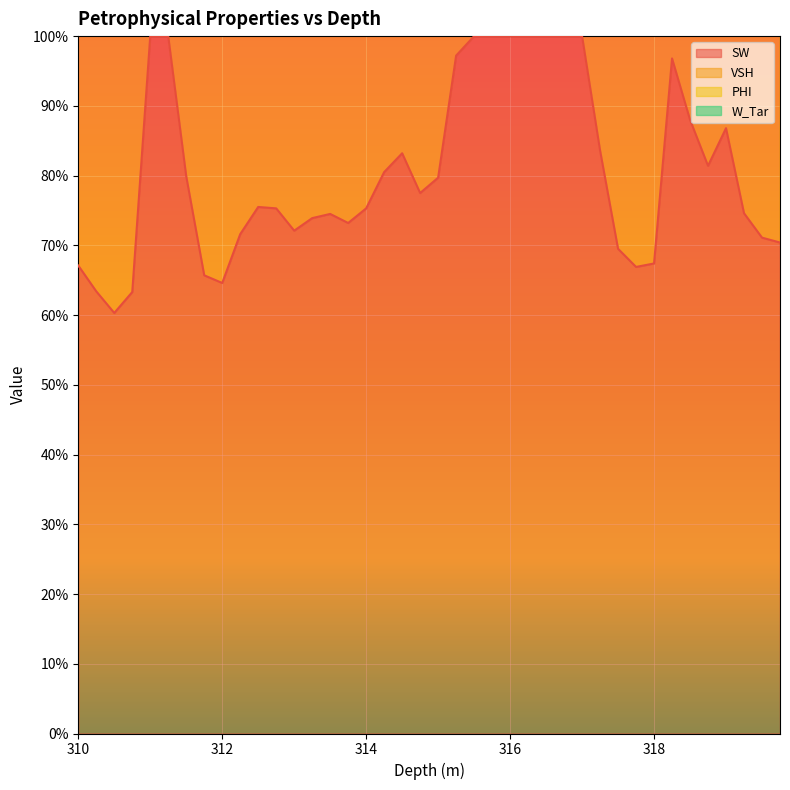

True or false: W_Tar and SW intersect in this chart.

False